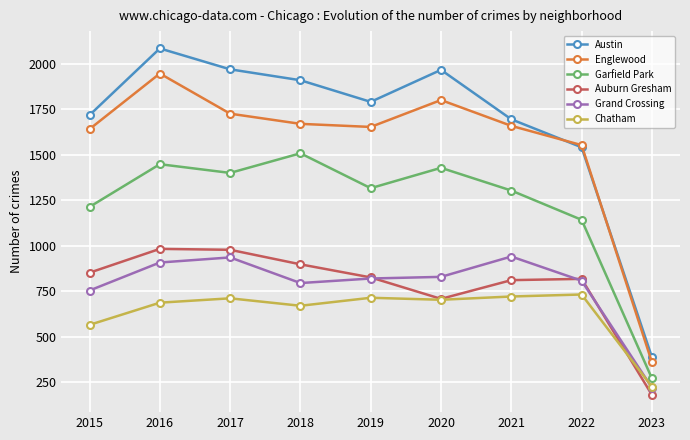

What is the total value across all series at 2016?

8061